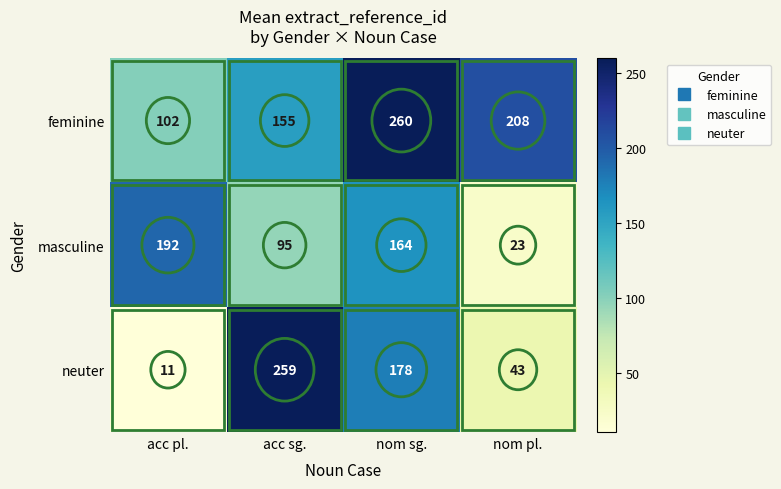

The value of neuter at acc sg. is 148. True or false?

False